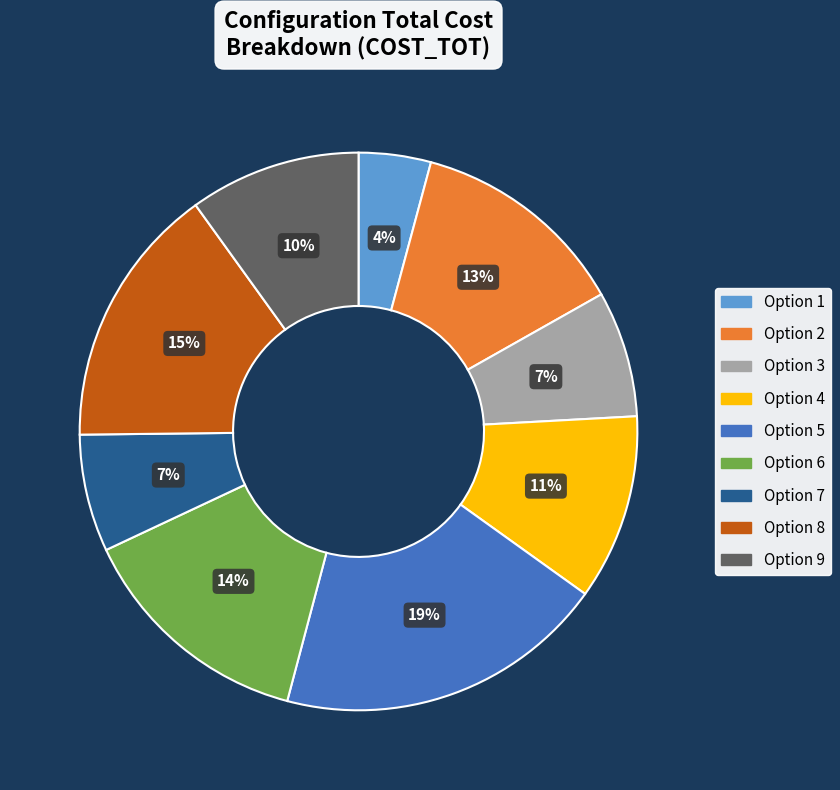

Does Option 4 account for over 50% of the chart?

No